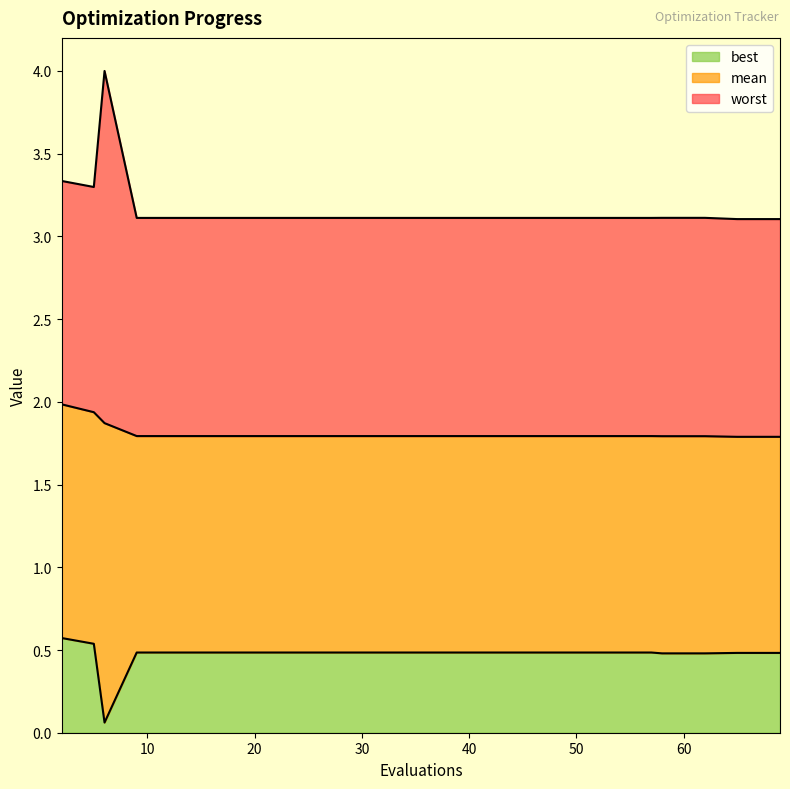

What is the value of the worst point at the 20th from the left?

3.1